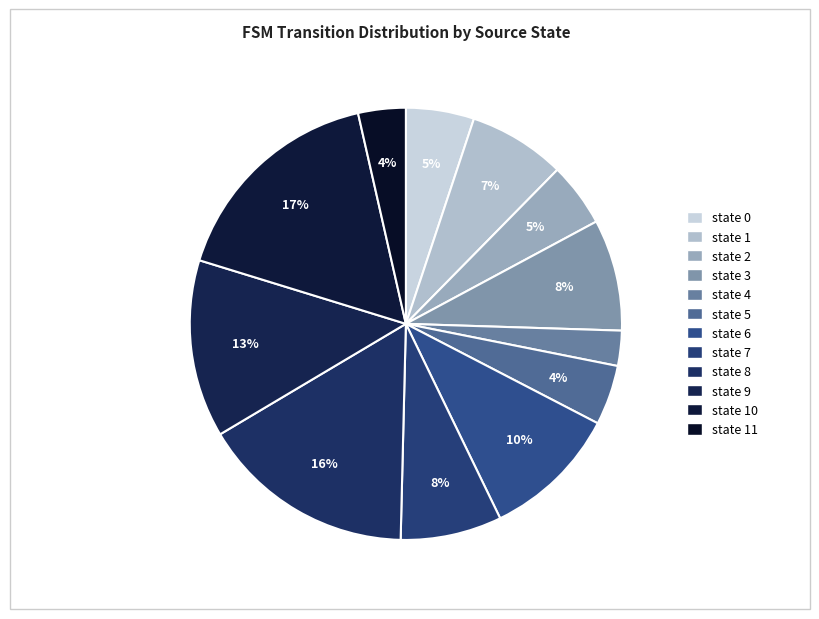

How many segments does this pie chart have?

12